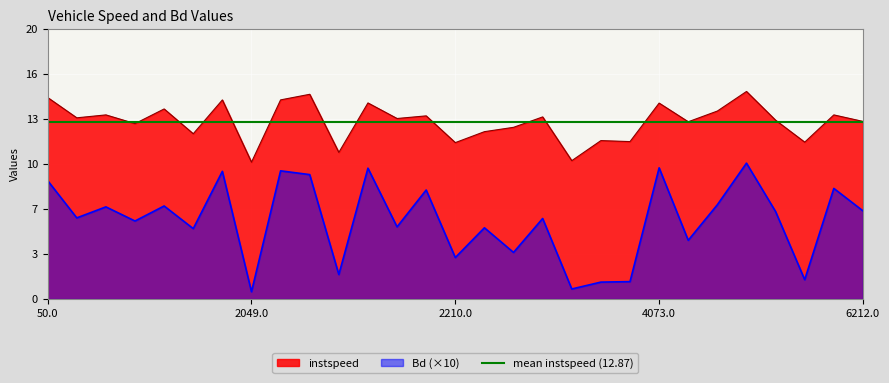

List the series in order of their peak value, highest first.

instspeed, Bd